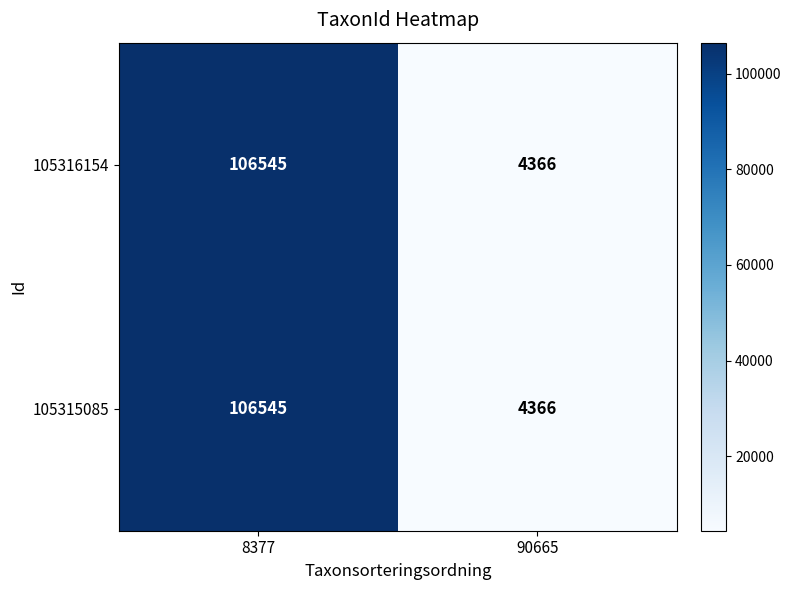

List the labels in order of 105315085 value, largest first.

8377, 90665